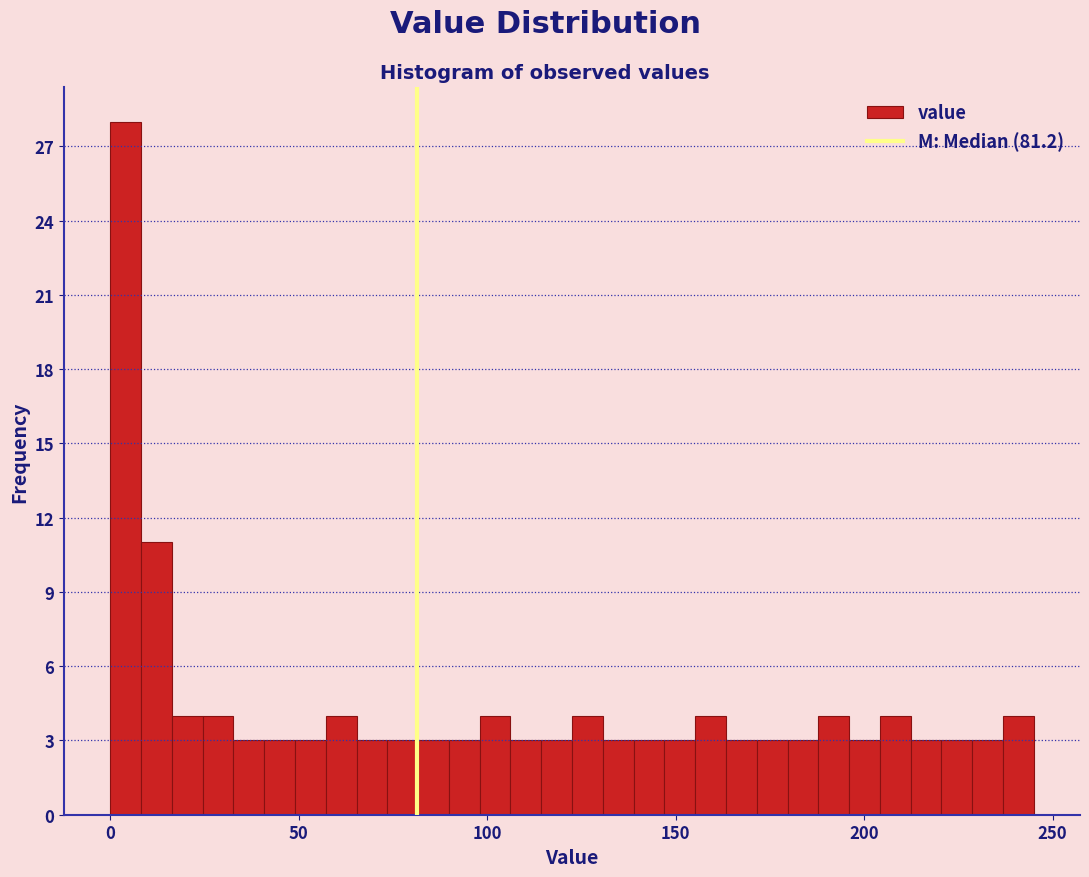

Around what value on the x-axis is the tallest bar? Give the approximate position of its centre, as read against the axis.

5